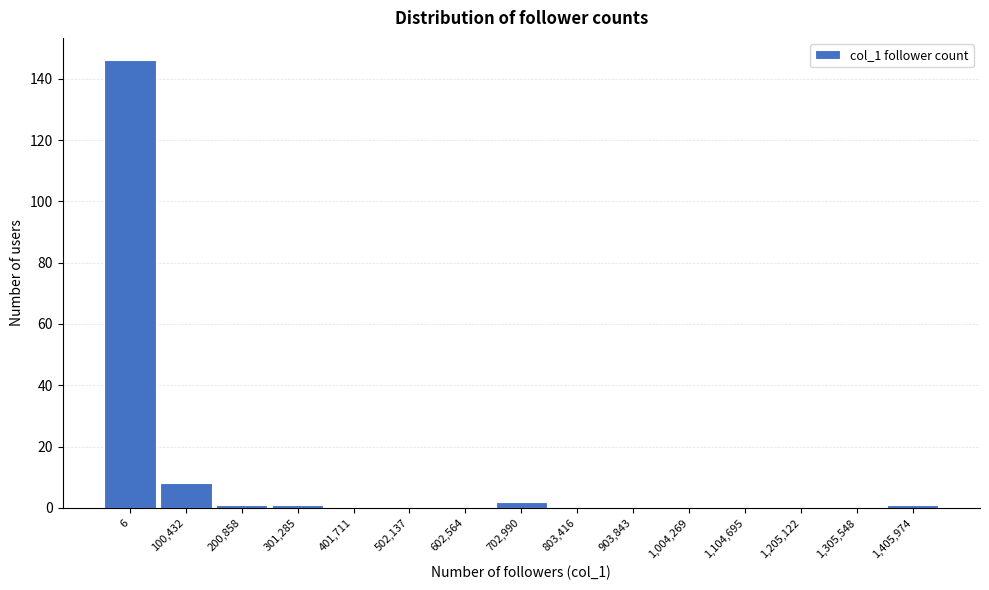

Reading left to right, list all the values displayed in this chart.

6=146	100,432=8	200,858=1	301,285=1	401,711=0	502,137=0	602,564=0	702,990=2	803,416=0	903,843=0	1,004,269=0	1,104,695=0	1,205,122=0	1,305,548=0	1,405,974=1